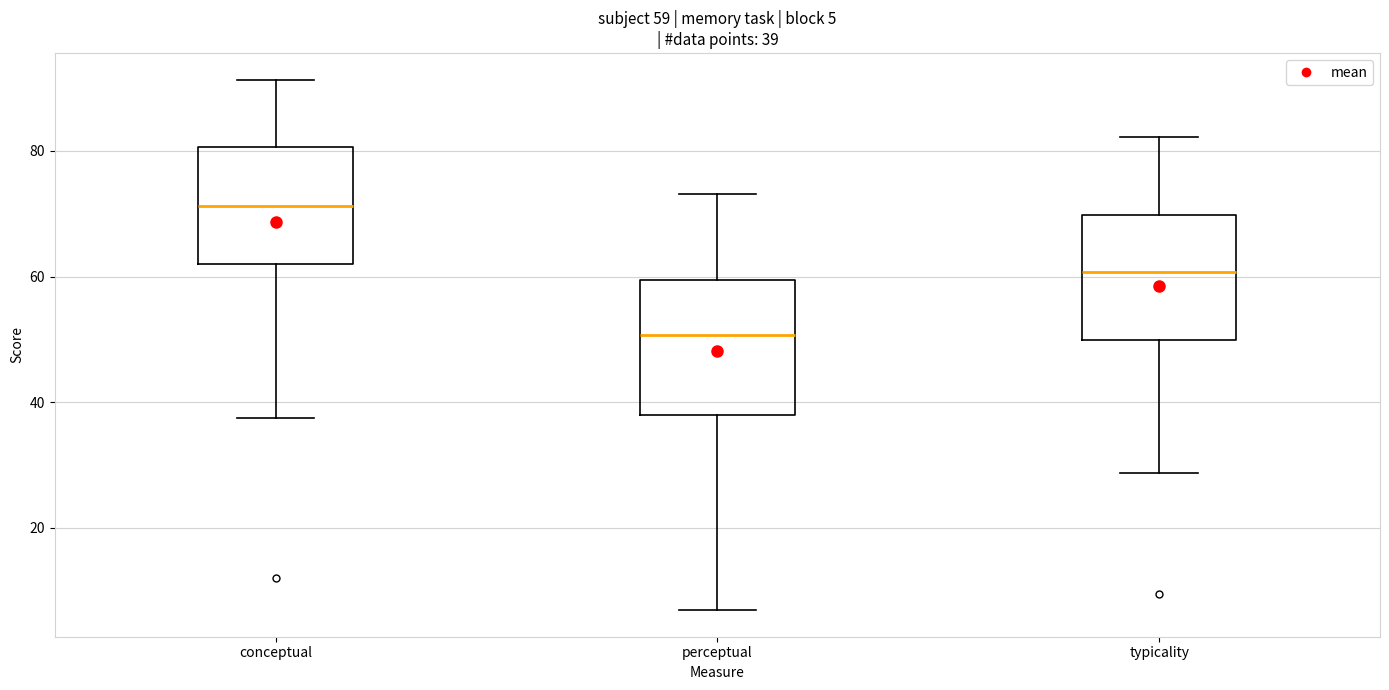

Which box has the lowest median line?

perceptual